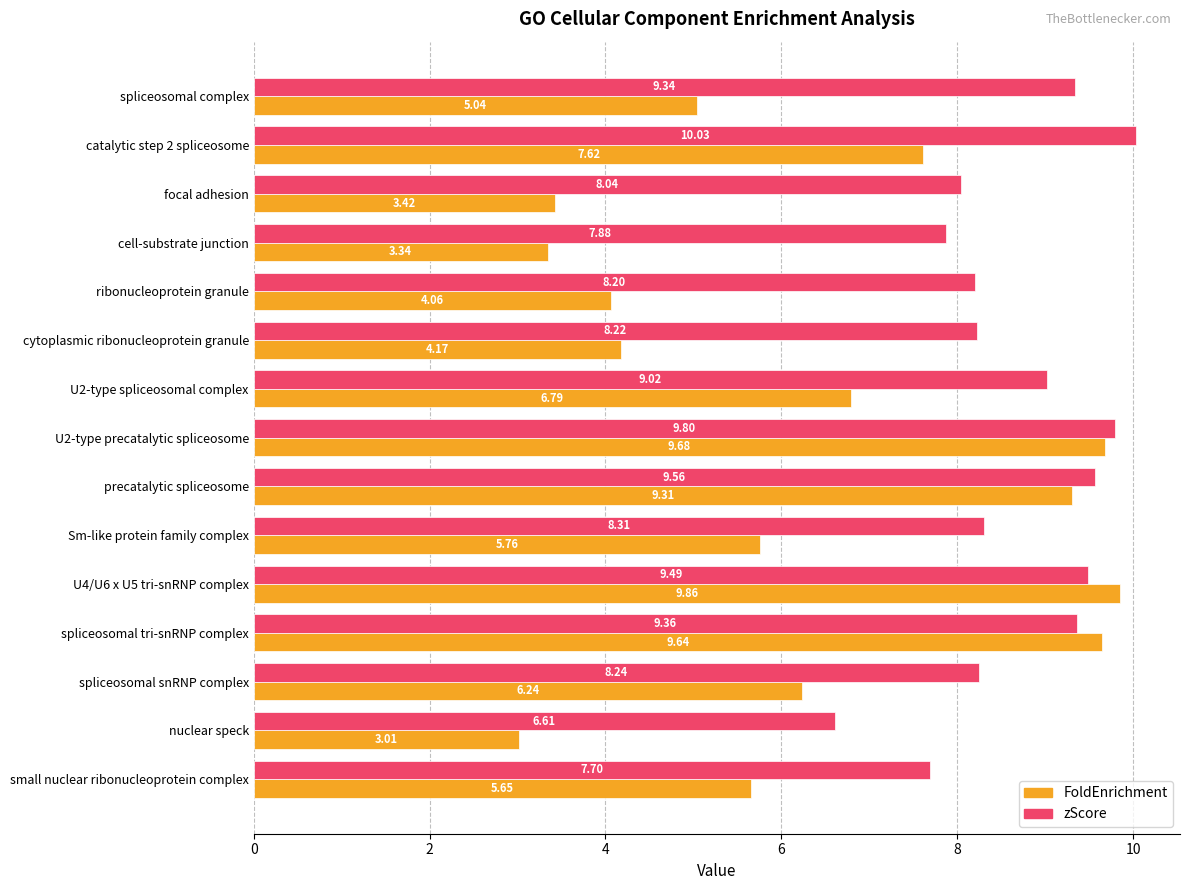

At how many categories does at least one series exceed 9?

7